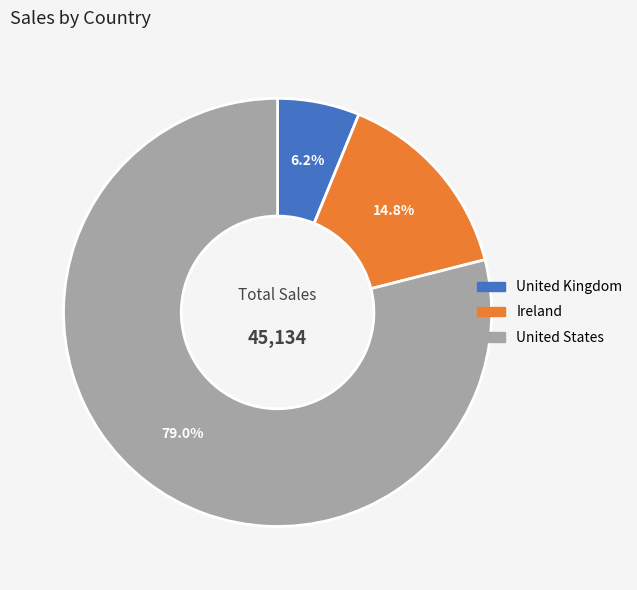

To the nearest percent, what is the difference between the largest and smallest slice percentages?

73%